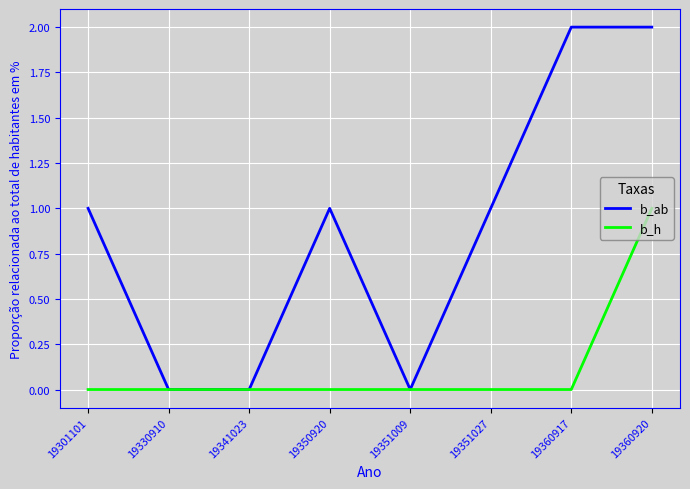

Which series has the largest total across all categories?

b_ab